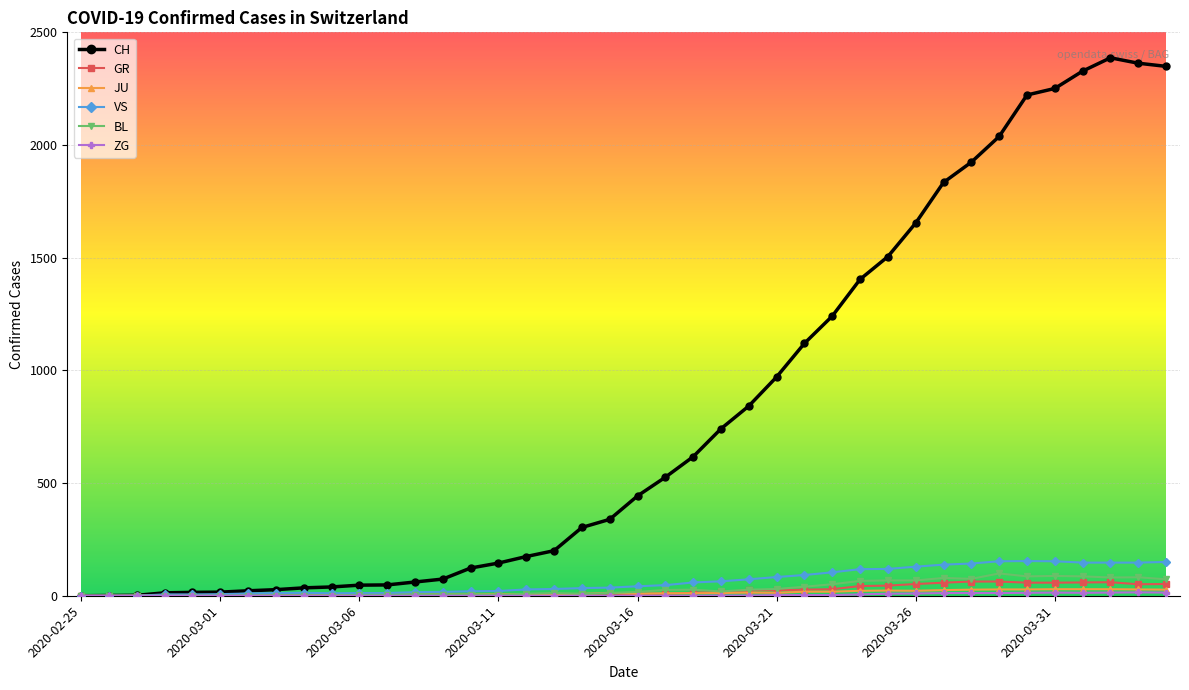

Which series has the largest total across all categories?

CH